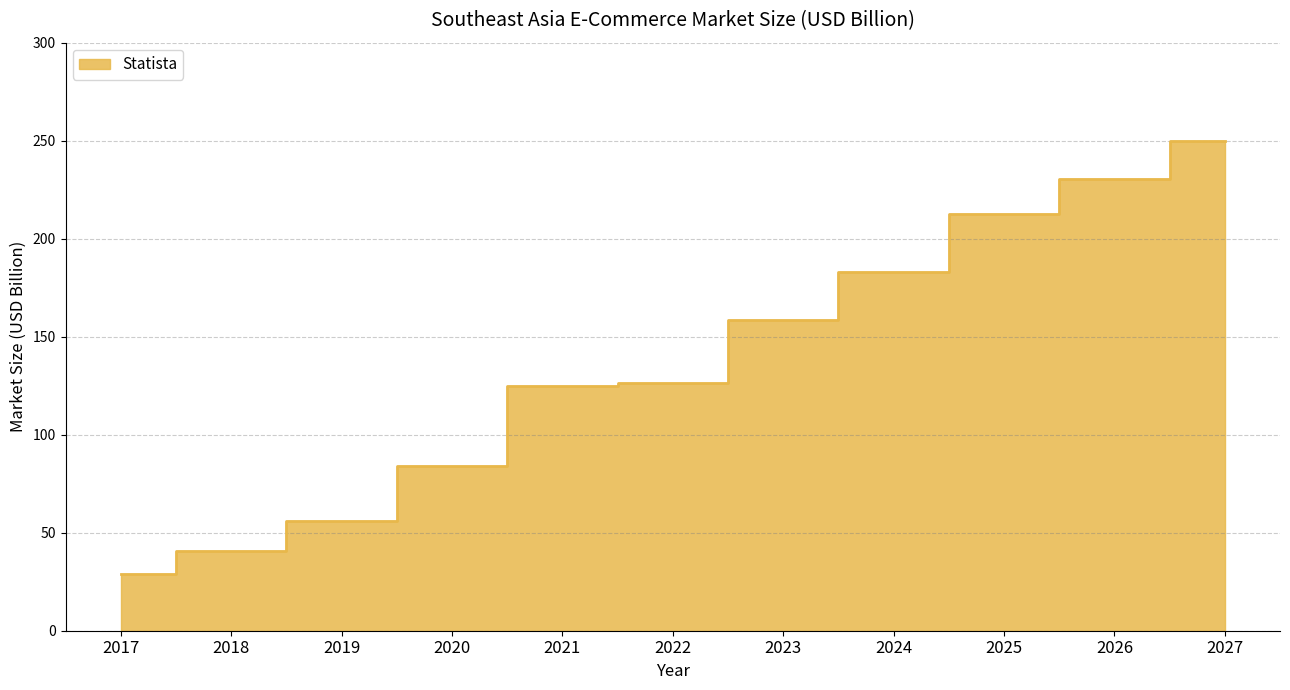

What is the difference between the values at 2023 and 2020?

74.3